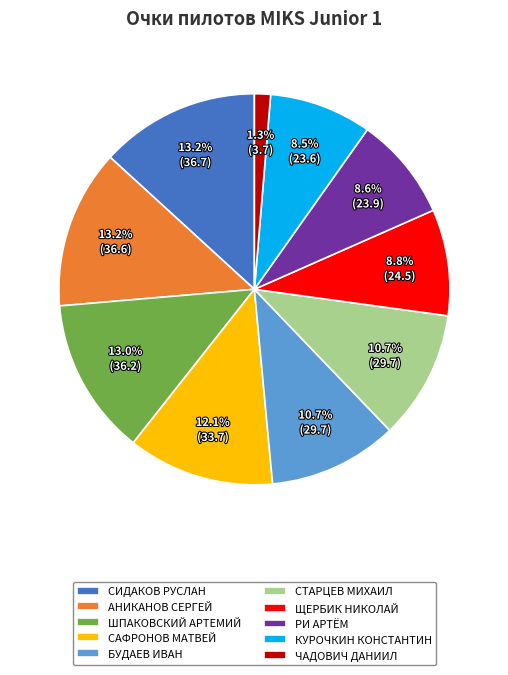

To the nearest percent, what is the combined percentage of БУДАЕВ ИВАН and ЧАДОВИЧ ДАНИИЛ?

12%